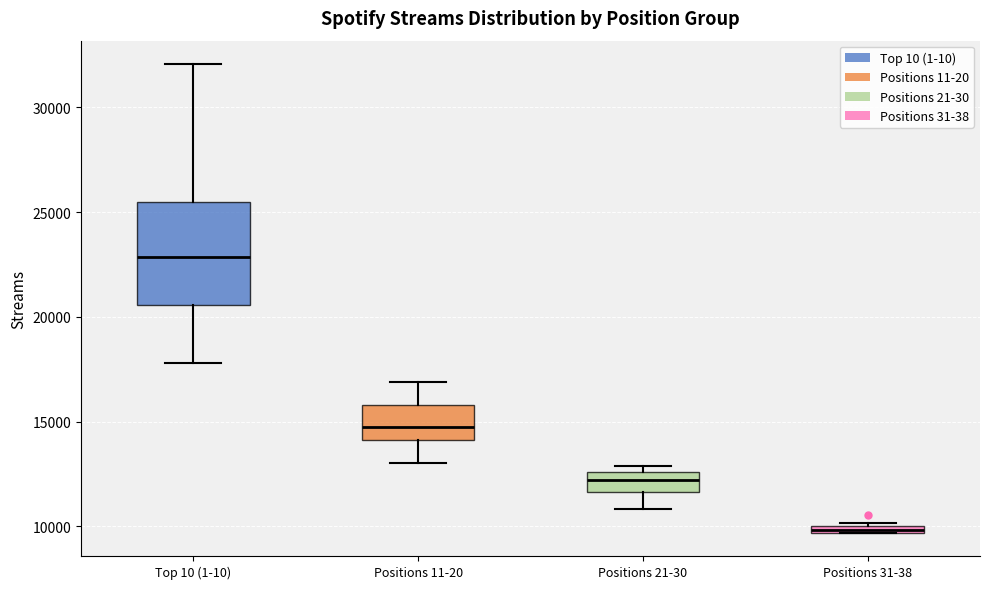

Comparing the boxes themselves (not the whiskers), which one is the tallest?

Top 10 (1-10)